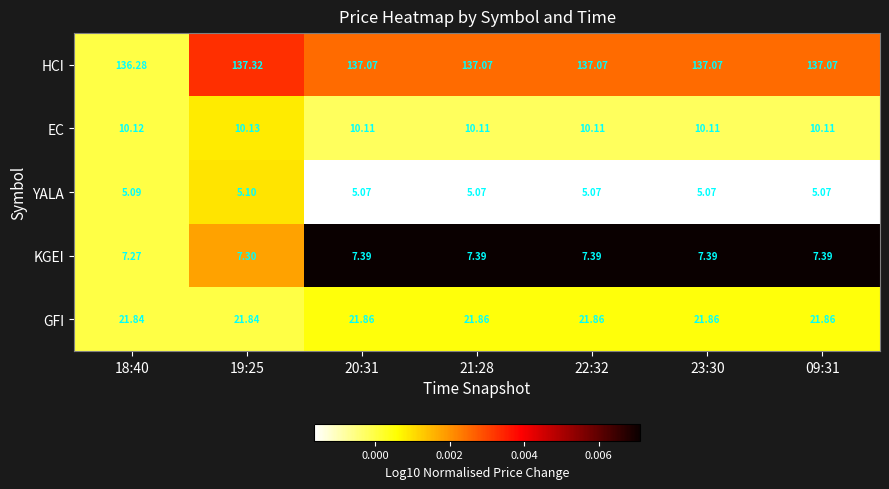

Which series has the largest range (max minus min)?

HCI